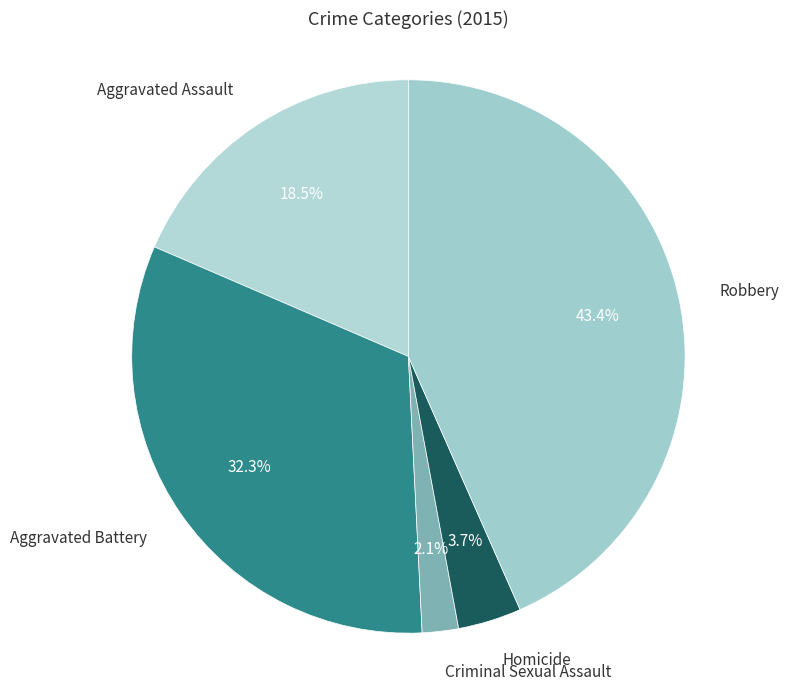

Which has a higher value, Aggravated Battery or Homicide?

Aggravated Battery